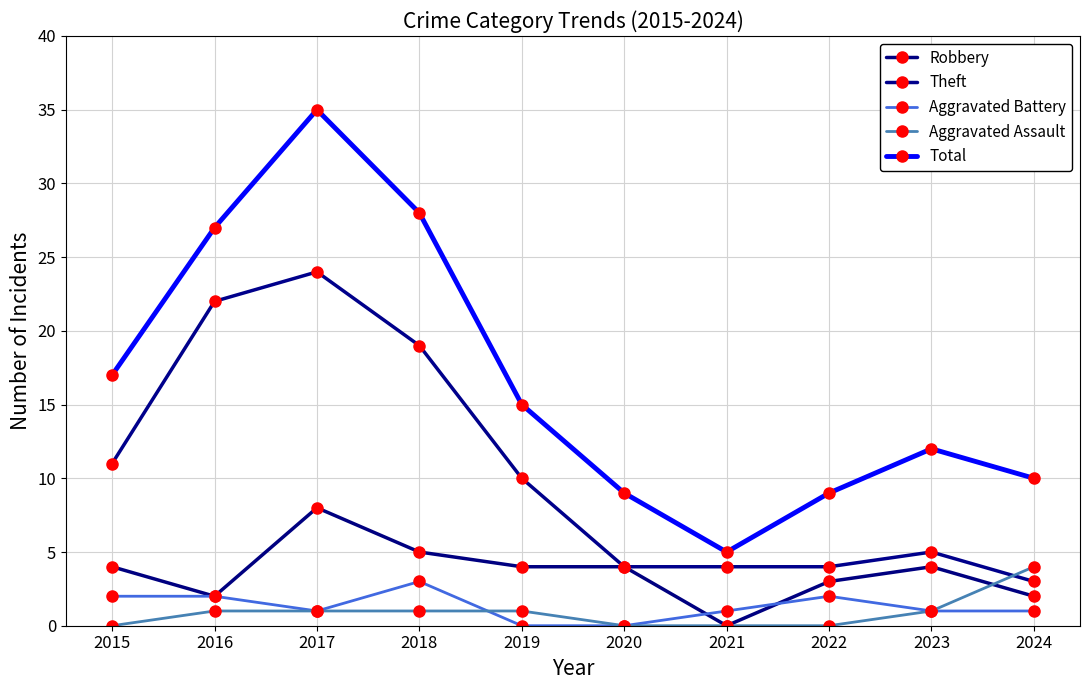

Is the value of Aggravated Assault at 2022 greater than the value of Aggravated Battery at 2018?

No